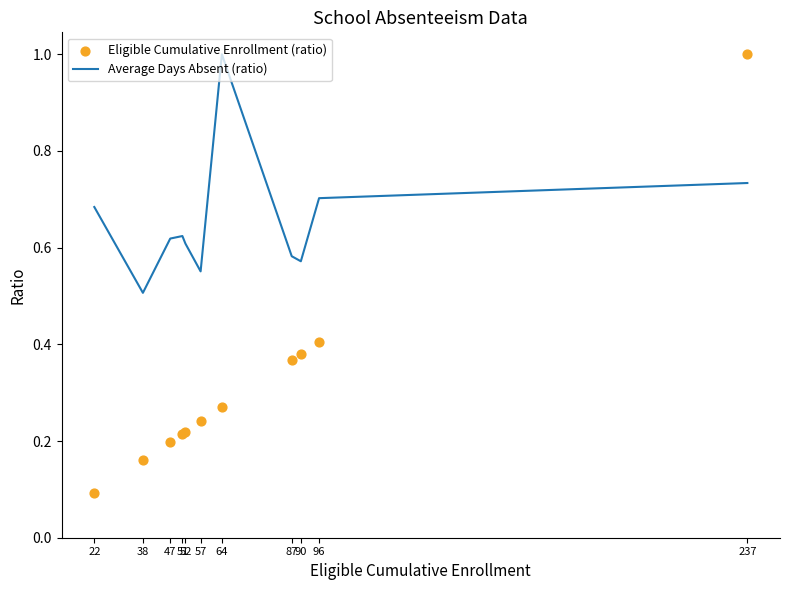

Which series has the largest total across all categories?

Average Days Absent (ratio)